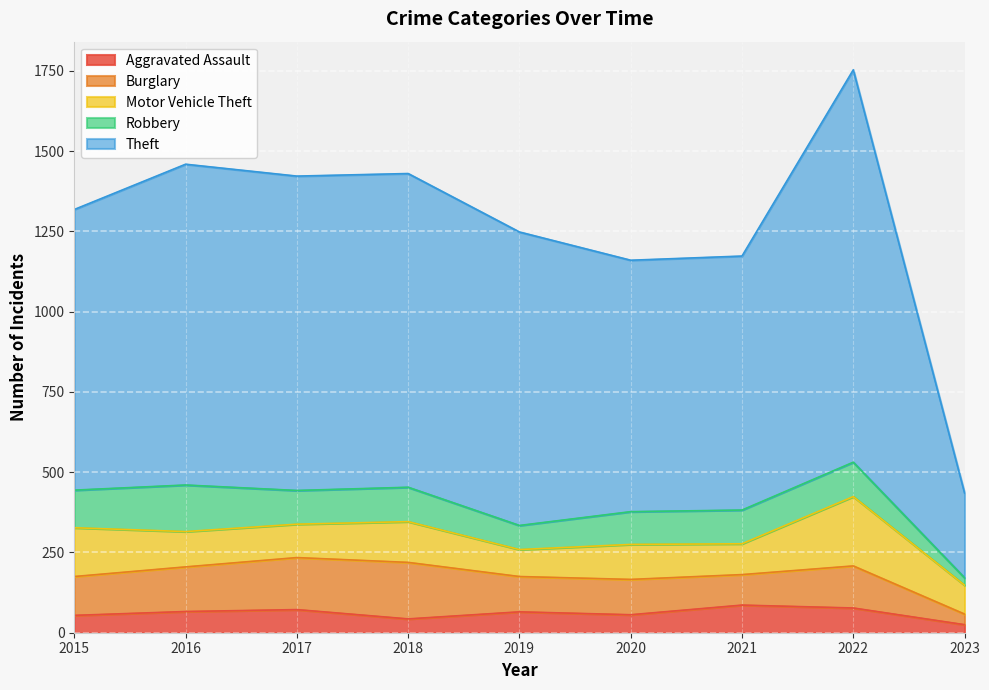

Reading right to left, list all the values displayed in this chart.

Aggravated Assault: 2023=25	2022=77	2021=86	2020=56	2019=65	2018=43	2017=72	2016=66	2015=54
Burglary: 2023=33	2022=131	2021=95	2020=110	2019=110	2018=176	2017=162	2016=139	2015=121
Motor Vehicle Theft: 2023=90	2022=216	2021=96	2020=109	2019=84	2018=127	2017=104	2016=110	2015=152
Robbery: 2023=23	2022=107	2021=105	2020=102	2019=75	2018=107	2017=105	2016=145	2015=117
Theft: 2023=264	2022=1222	2021=791	2020=783	2019=914	2018=977	2017=979	2016=999	2015=874